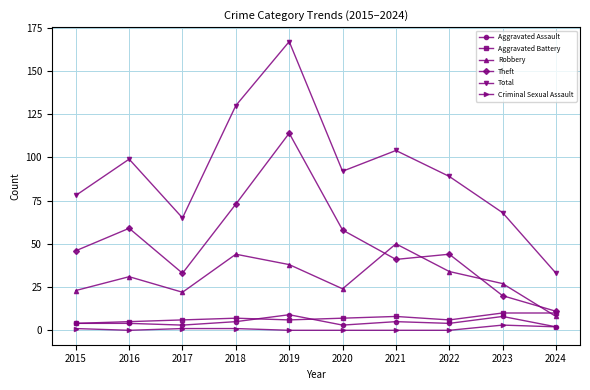

What is the sum of the Theft values at 2016 and 2015?

105